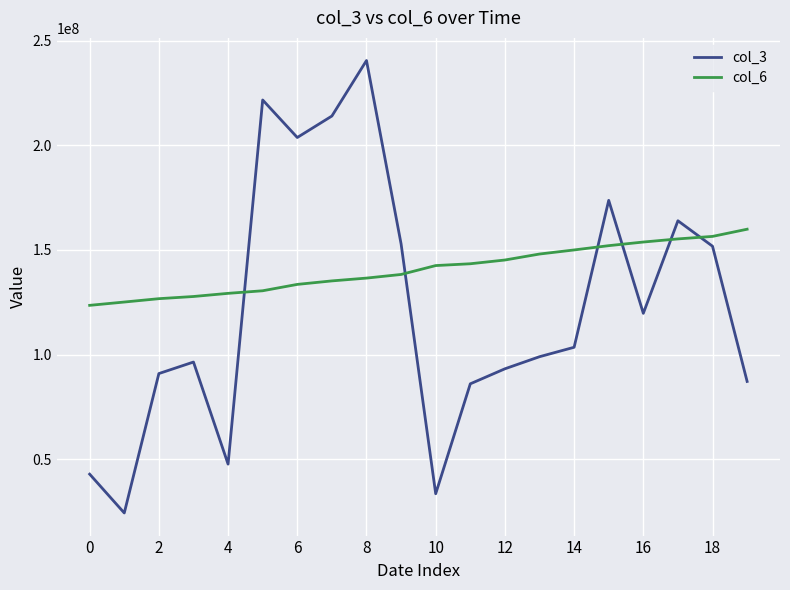

Rank the series by their average value, from highest to lowest.

col_6, col_3